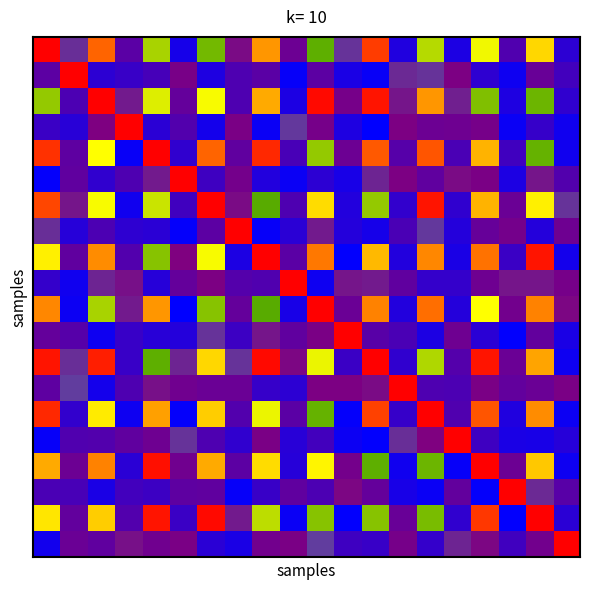

At which category does the chart reach its minimum across all series?

12